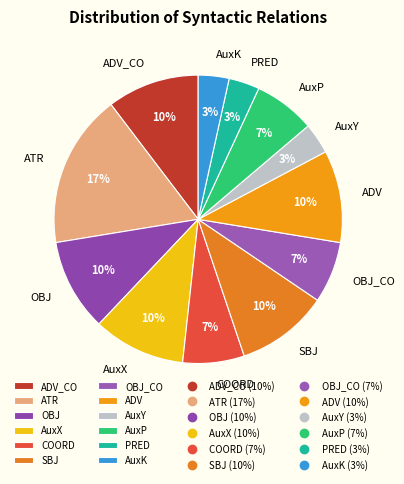

To the nearest percent, what percentage of the pie is AuxX?

10%